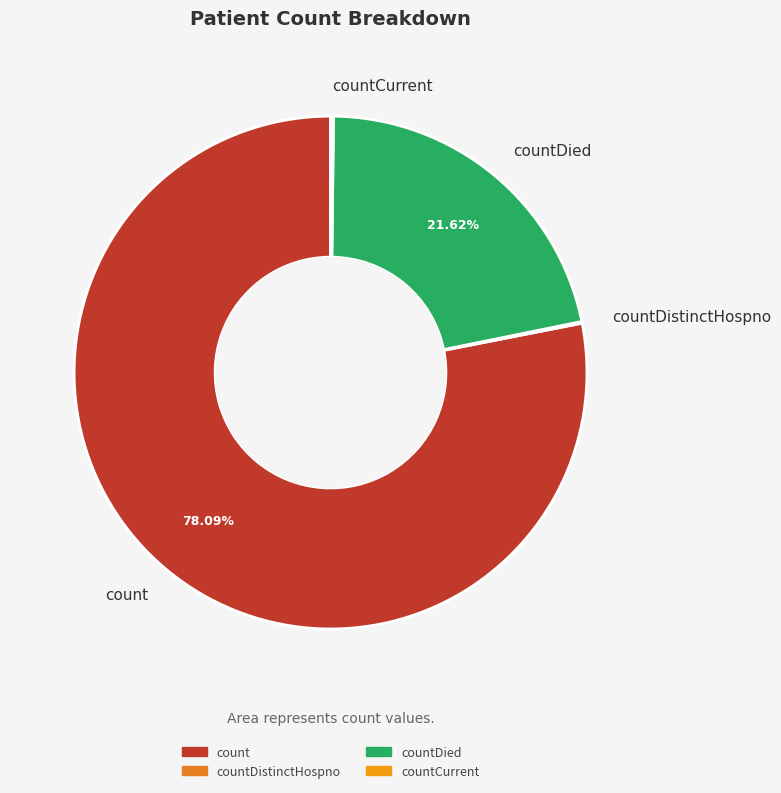

Is there a majority slice in this chart?

Yes